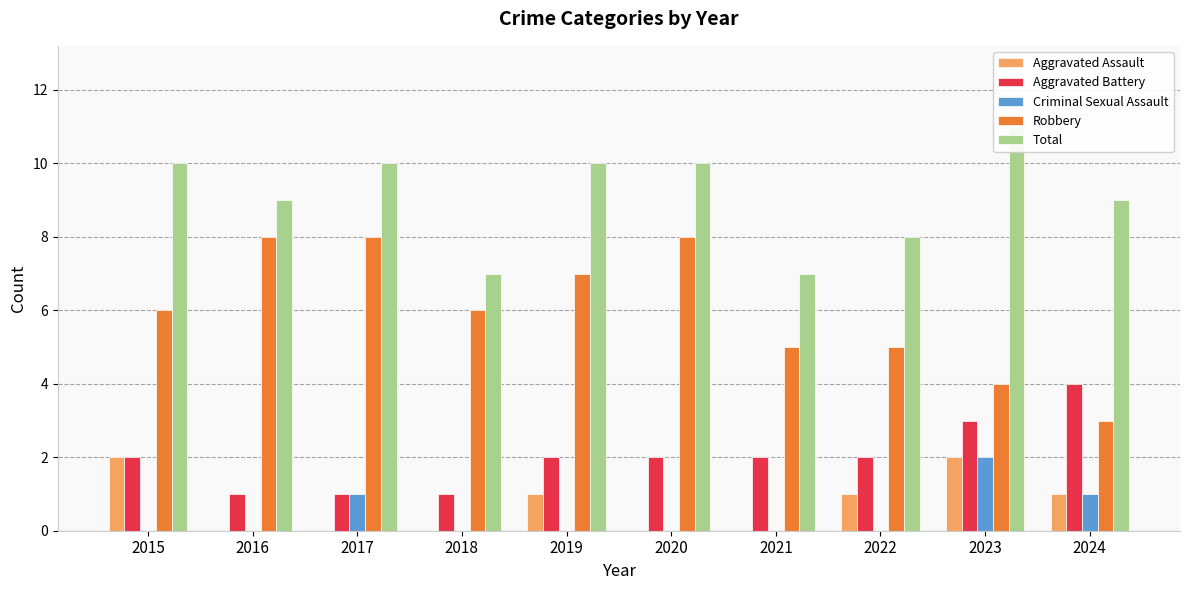

What is the value of the Criminal Sexual Assault bar at the 9th from the left?

2